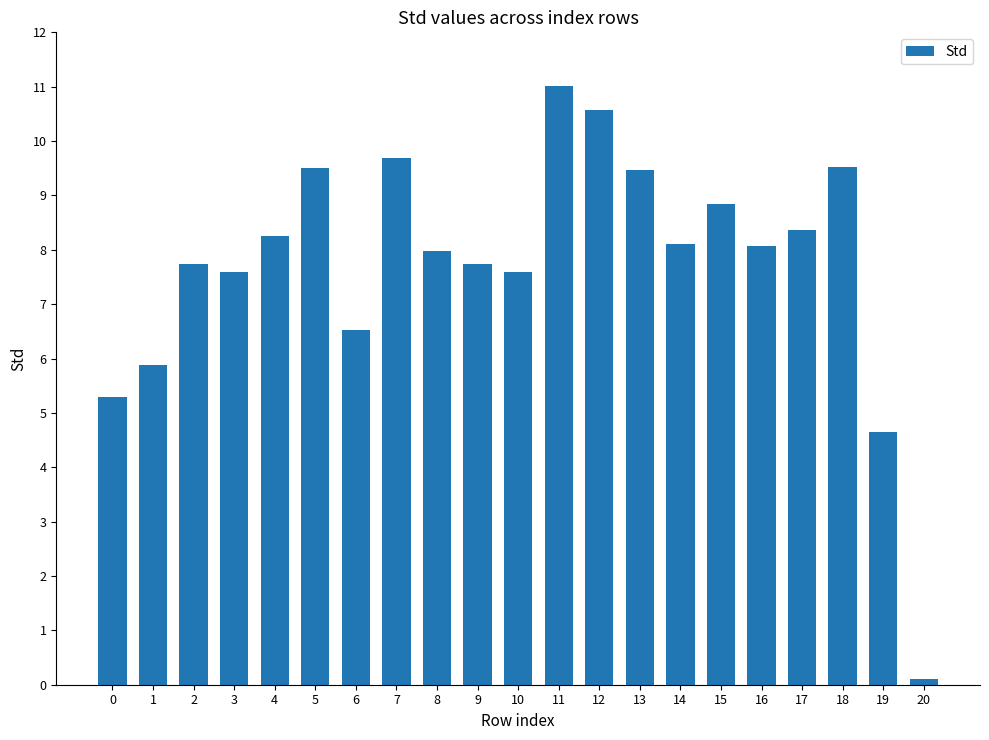

How many series are shown in this chart?

1